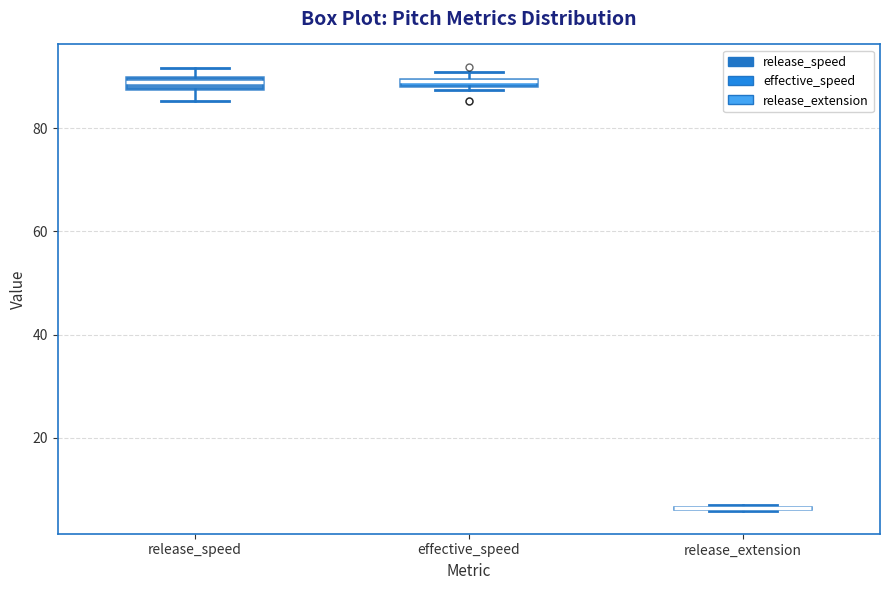

Where is the upper edge of the box for effective_speed on the y-axis? The values are not printed on the chart, so give them approximately, as read against the axis.

90